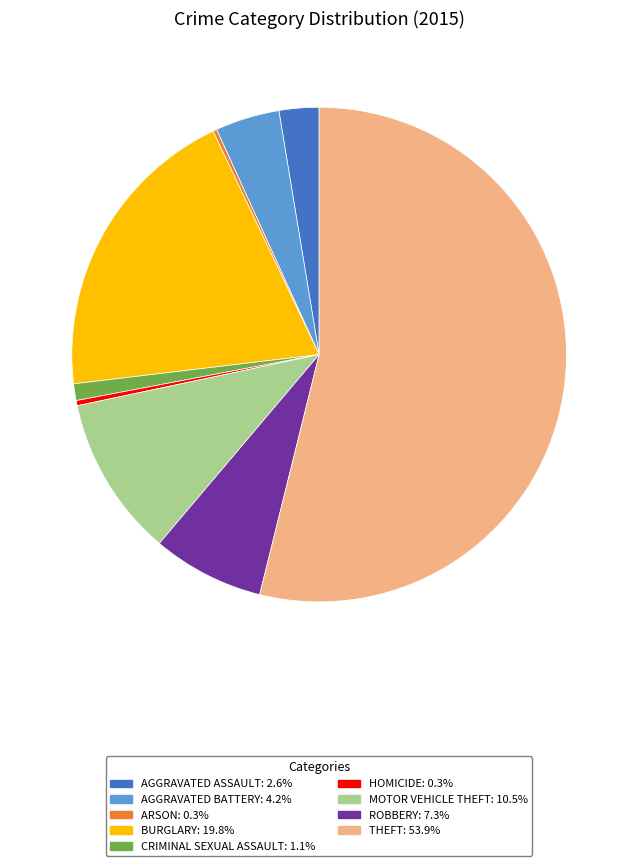

Is there any slice that represents more than half of the pie?

Yes